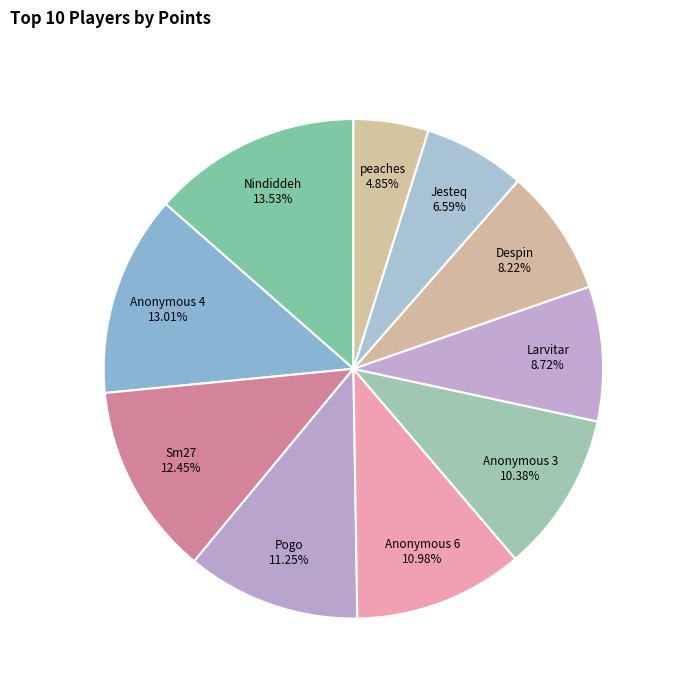

To the nearest percent, what is the average slice percentage?

10%